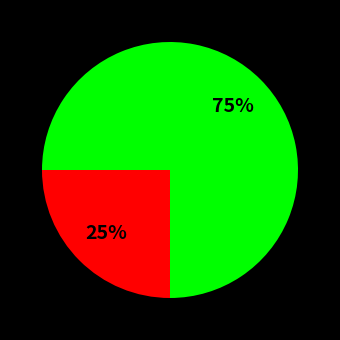

To the nearest percent, what is the average slice percentage?

50%